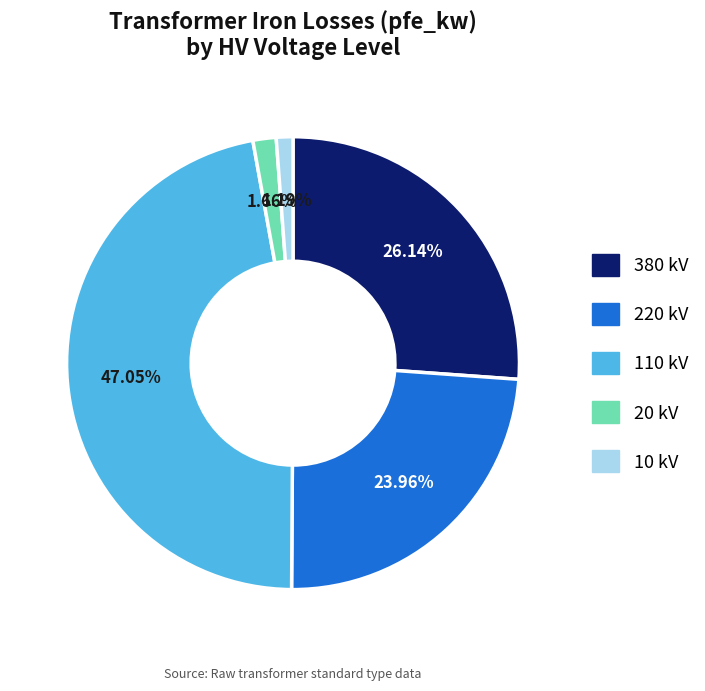

What percentage is the 110 kV slice, to the nearest percent?

47%